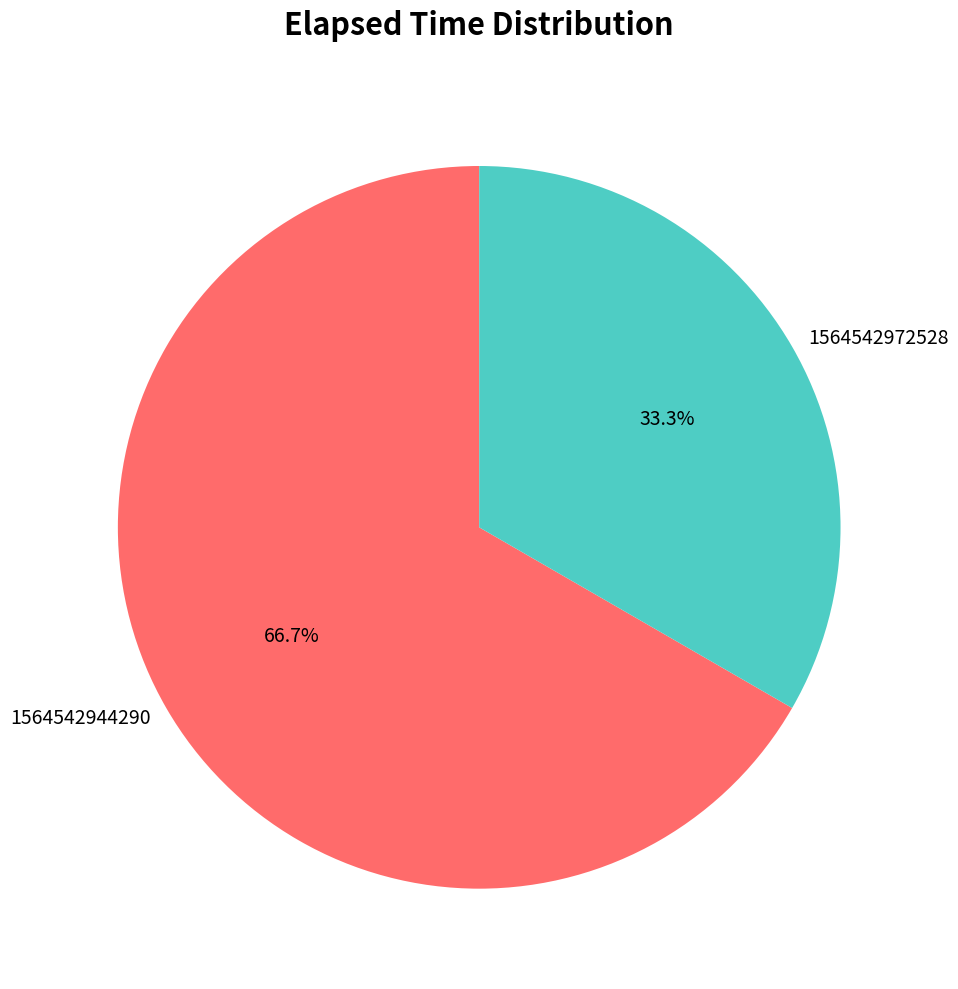

Which category has the smallest portion of the pie?

1564542972528